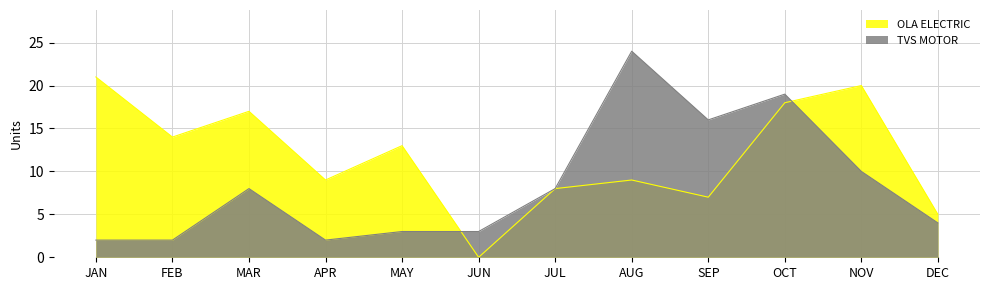

True or false: TVS MOTOR and OLA ELECTRIC intersect in this chart.

True